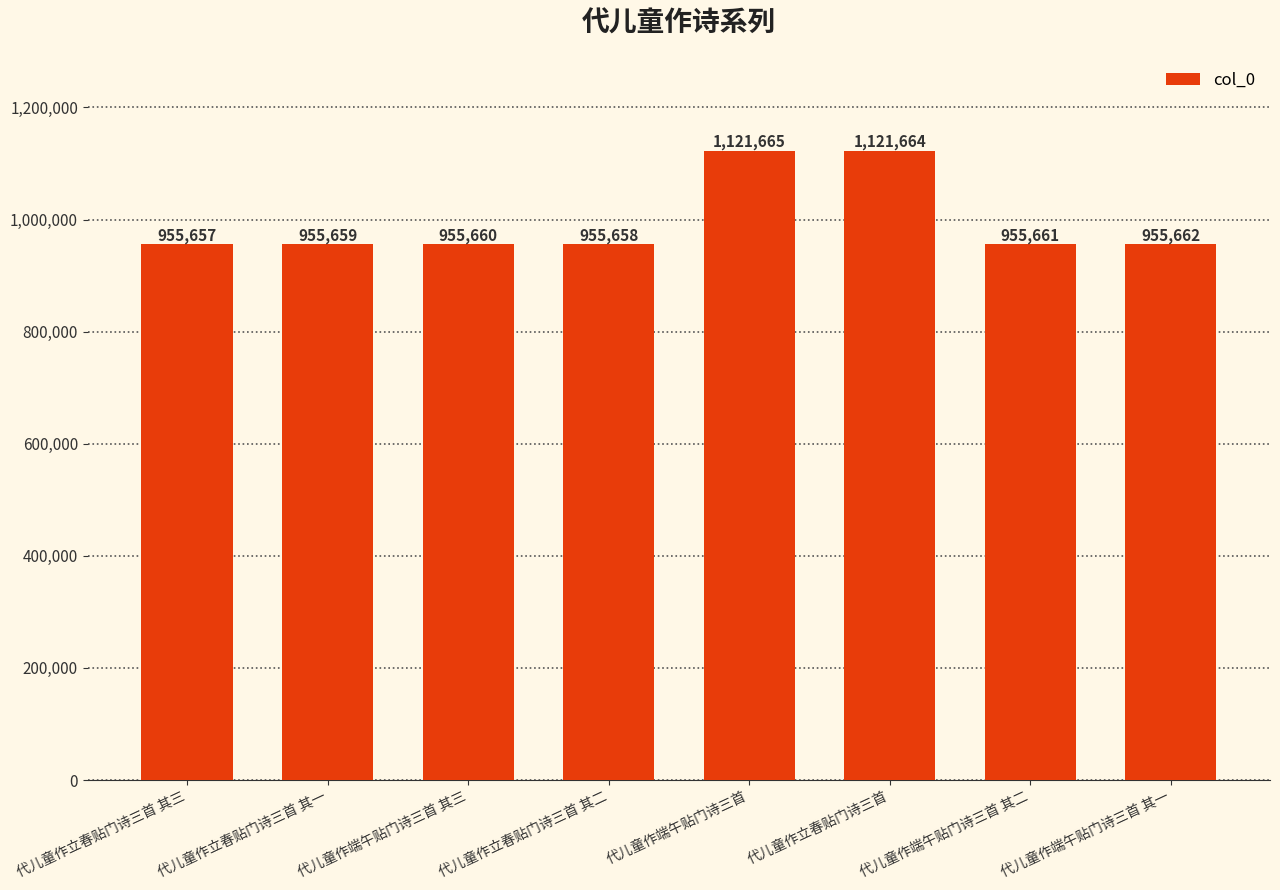

What is the sum of all values?

7977286